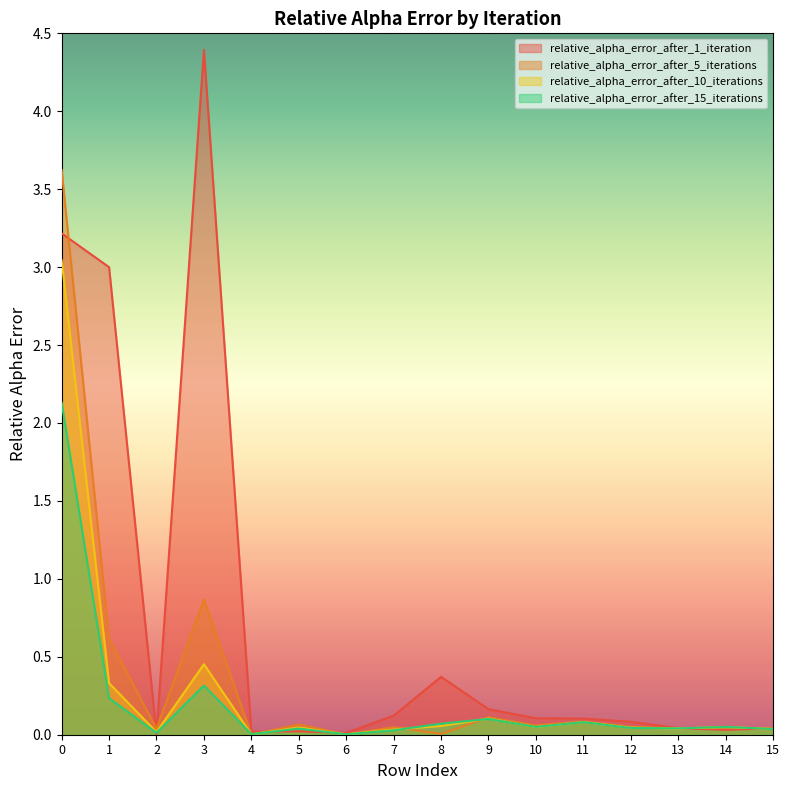

Where is relative_alpha_error_after_1_iteration nearest to the value 2?

1